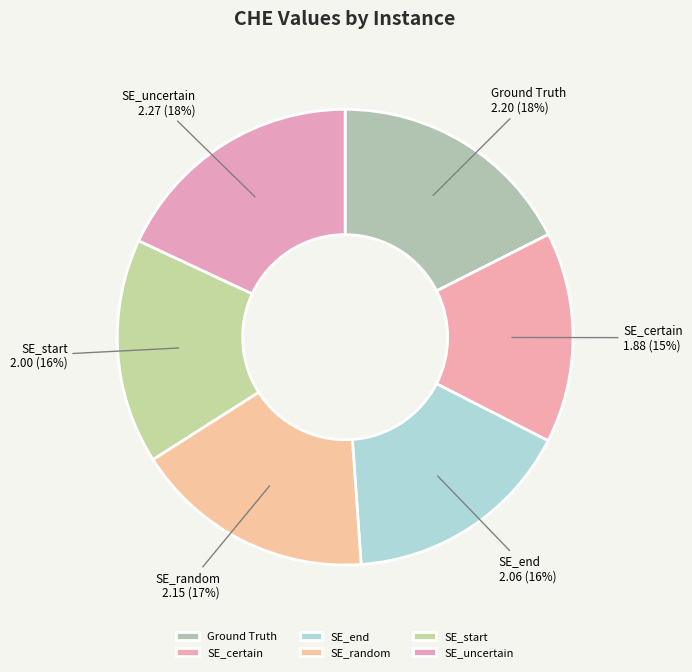

Count the number of slices in the pie.

6